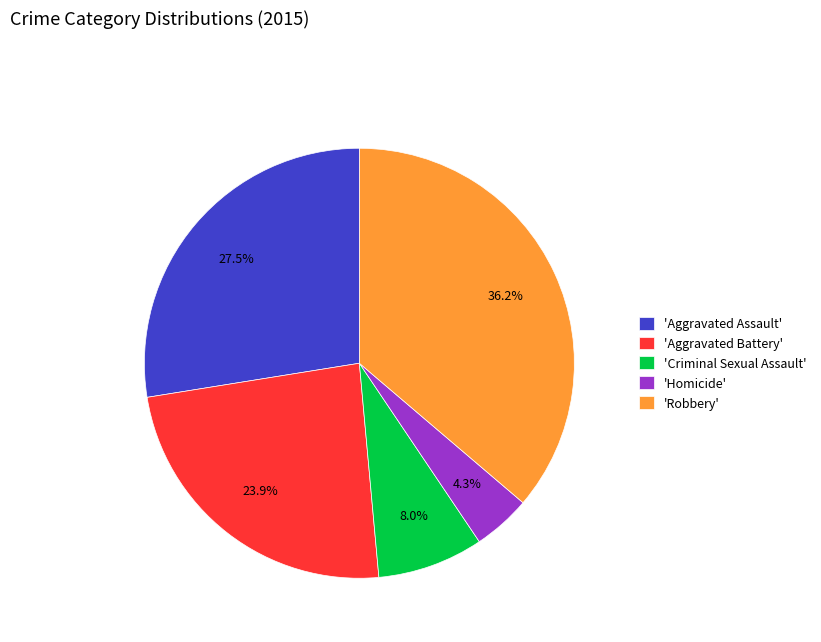

Does any single category account for the majority?

No